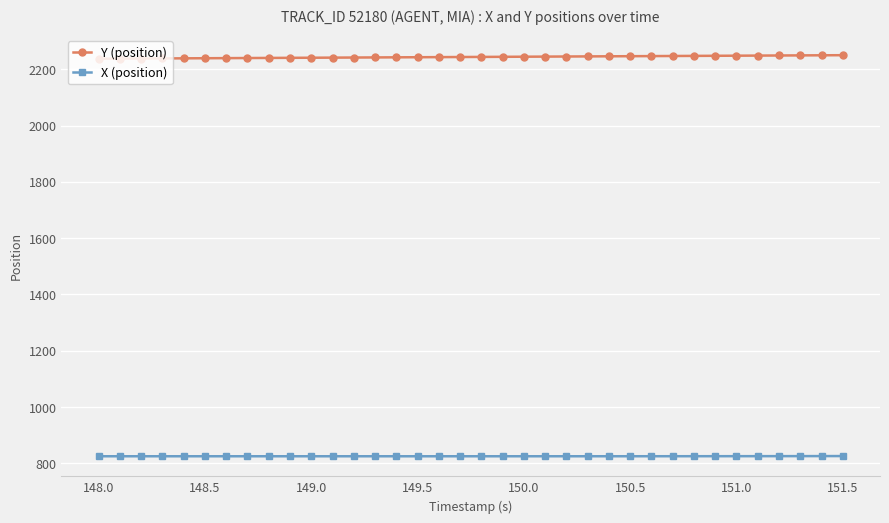

List the series in order of their peak value, lowest first.

X (position), Y (position)